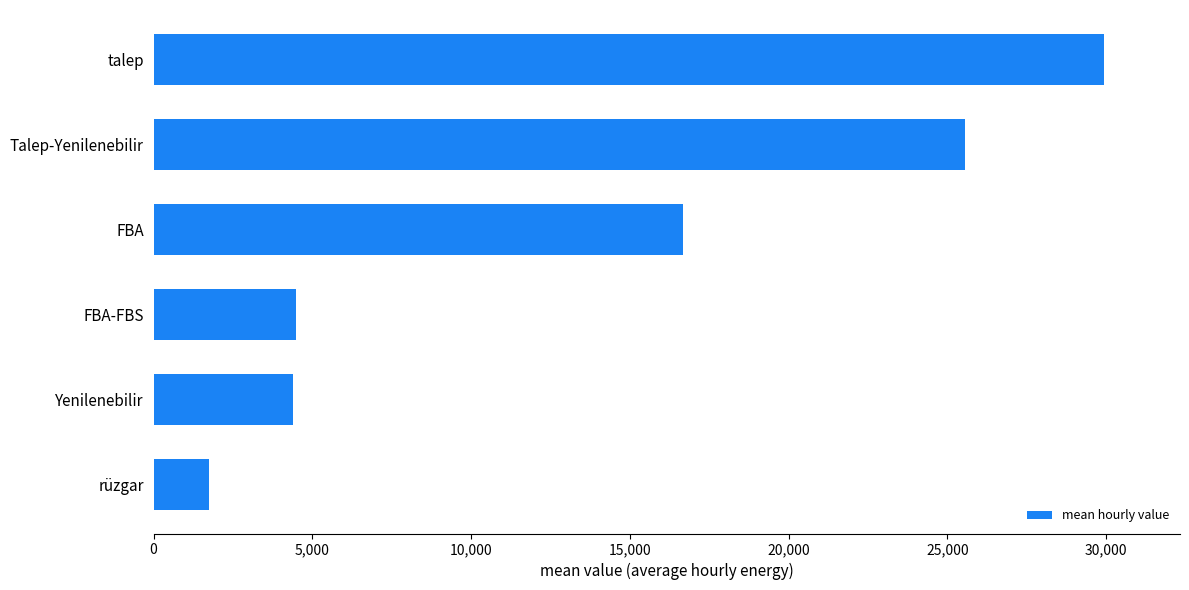

What is the smallest value displayed?

1748.0